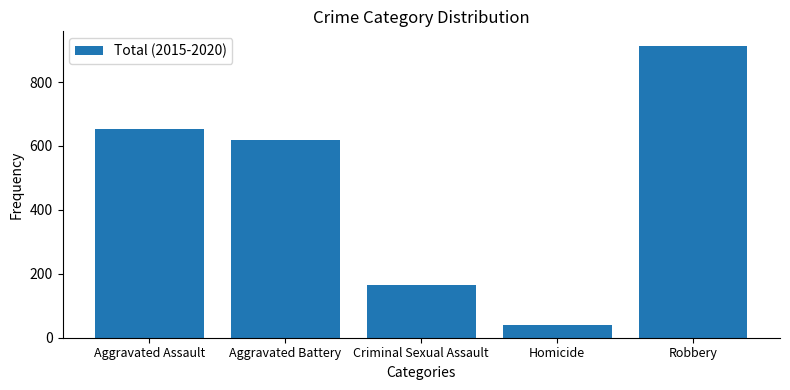

Reading left to right, extract all data points from this chart.

653	618	165	41	913